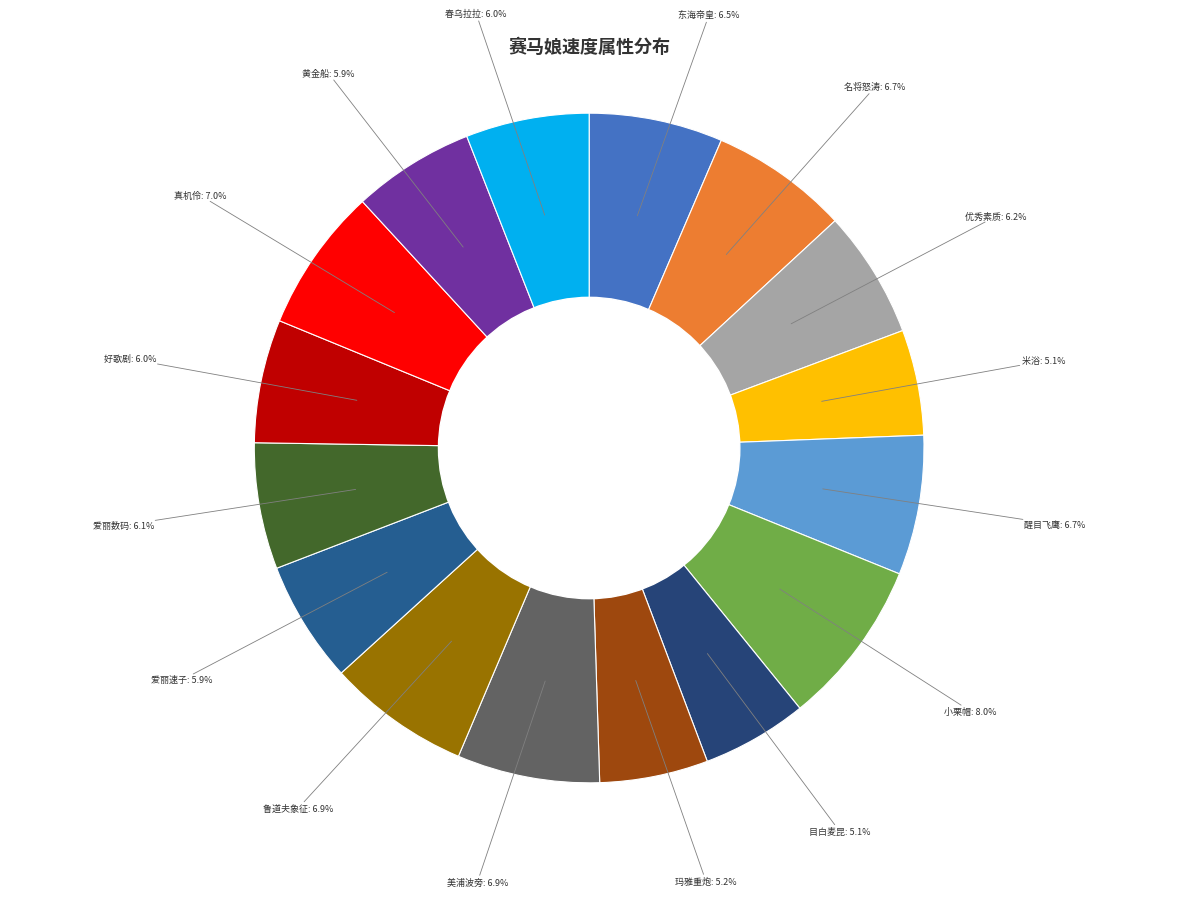

Is there any slice that represents more than half of the pie?

No